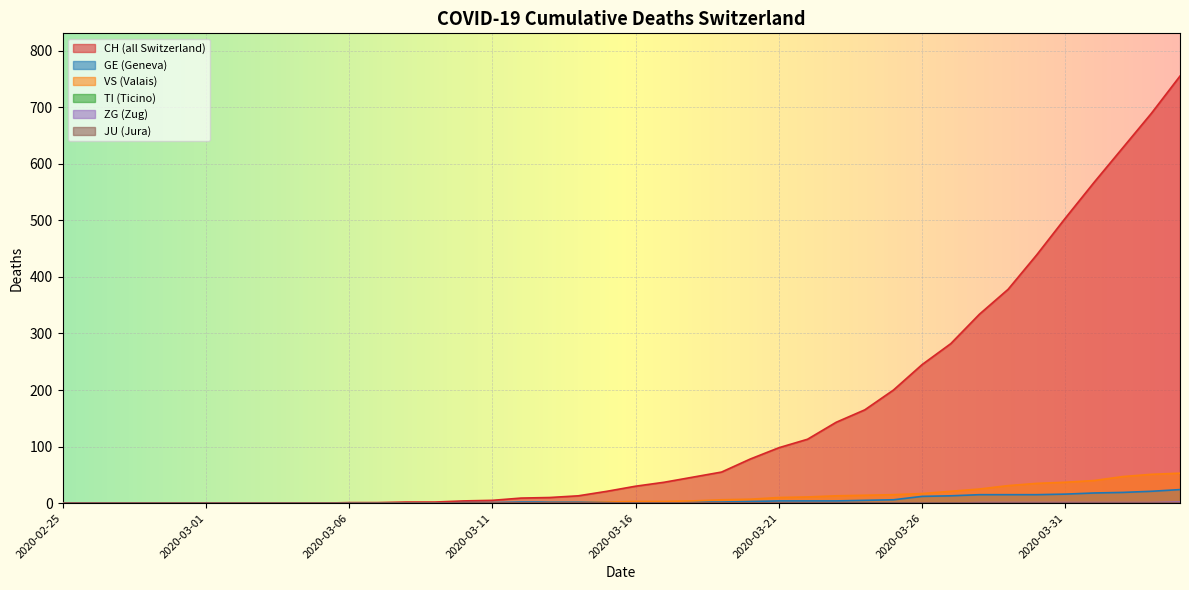

True or false: VS and CH intersect in this chart.

False